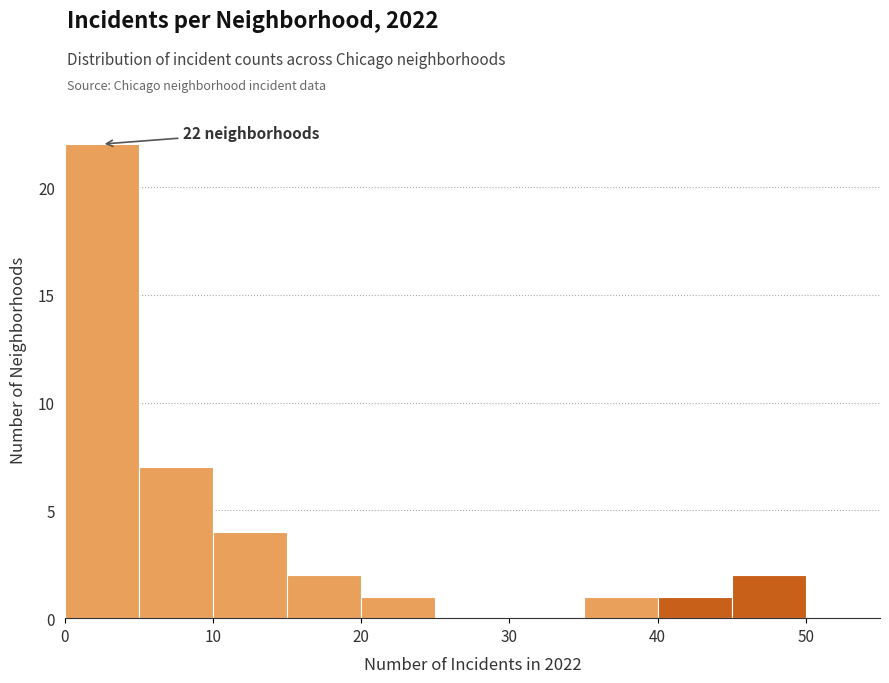

Over which range of the x-axis is the bar tallest?

0 to 5